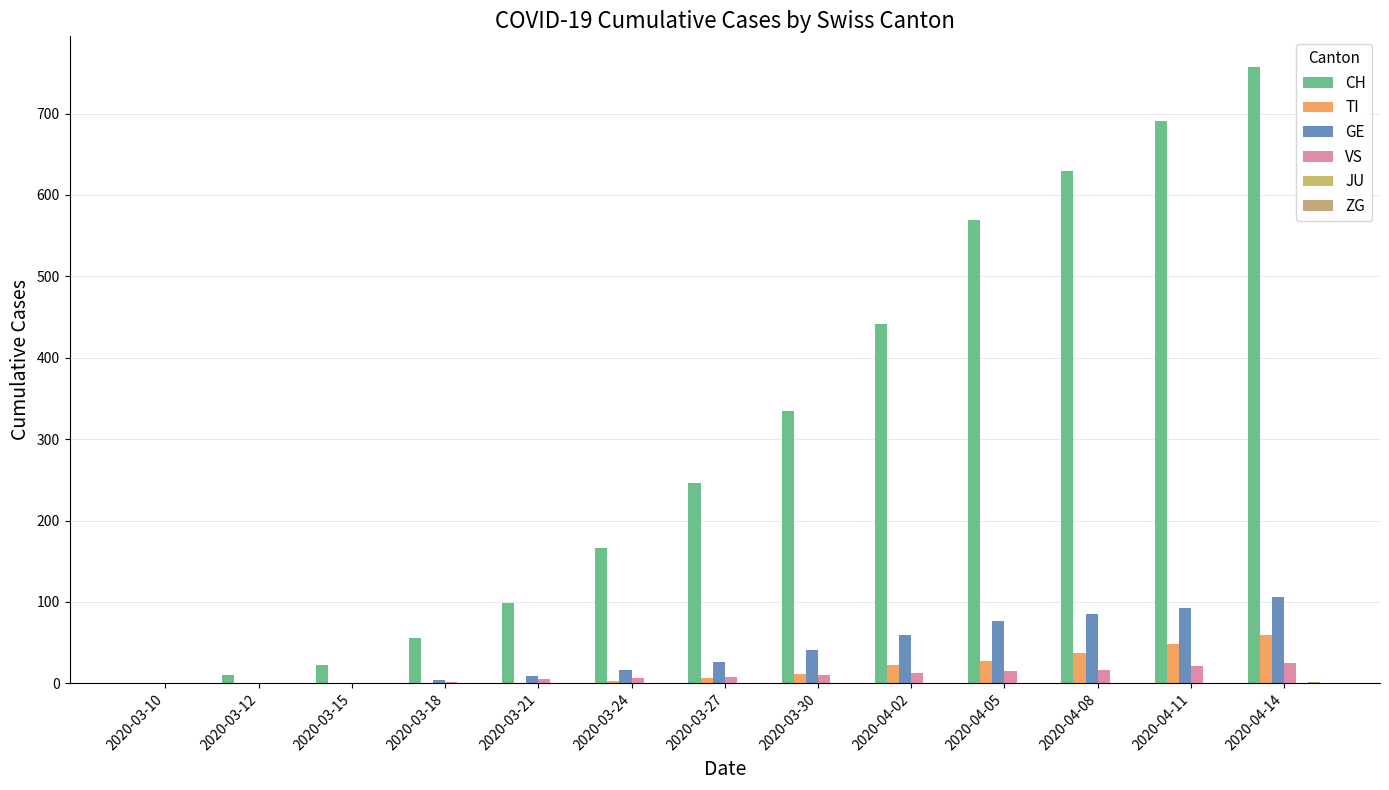

Count the number of categories in the chart.

13